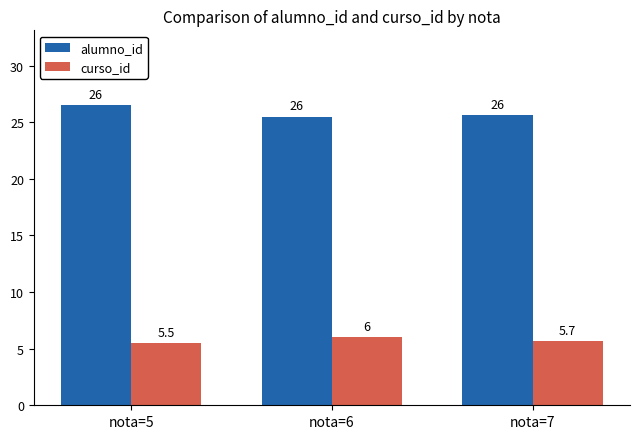

The alumno_id series shows 44.7 at nota=6. True or false?

False